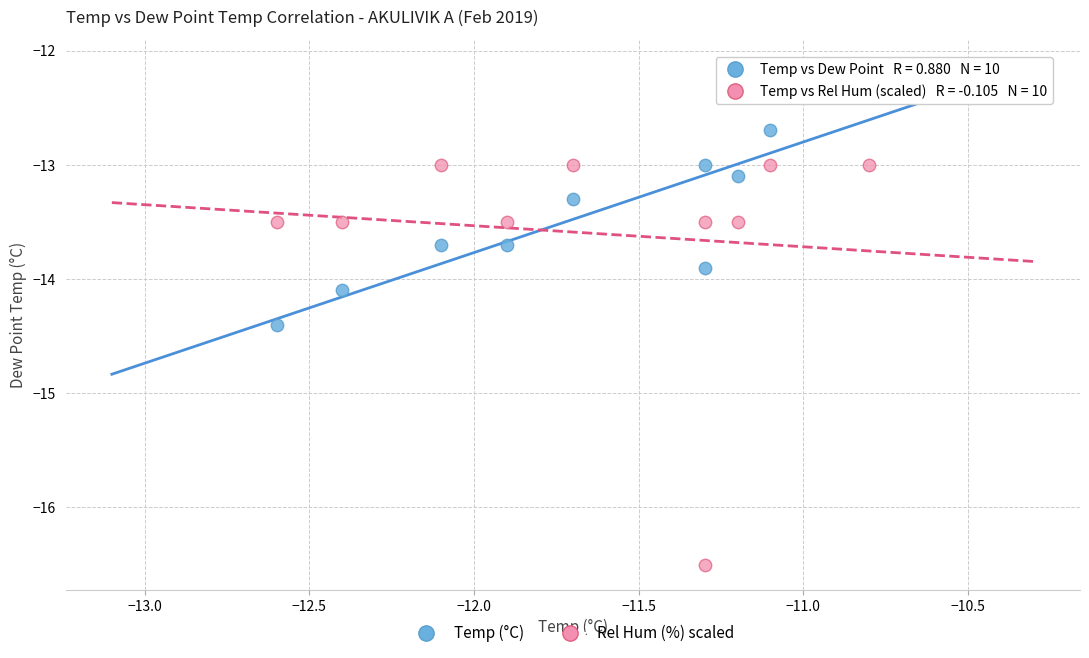

Across all data points, what is the range of X values (max minus min)?

1.8